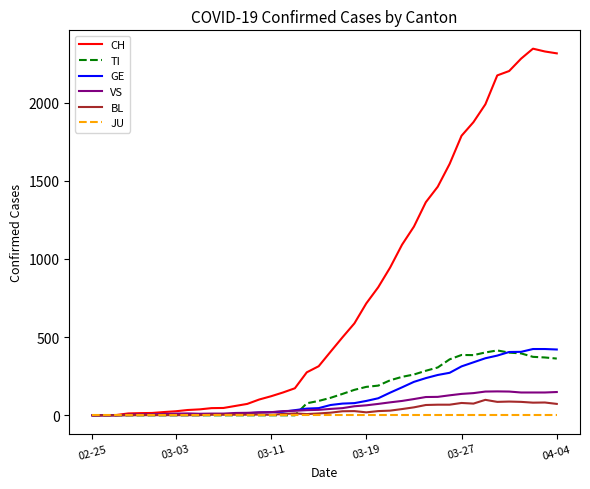

What is the difference between the maximum and minimum values in the VS series?

153